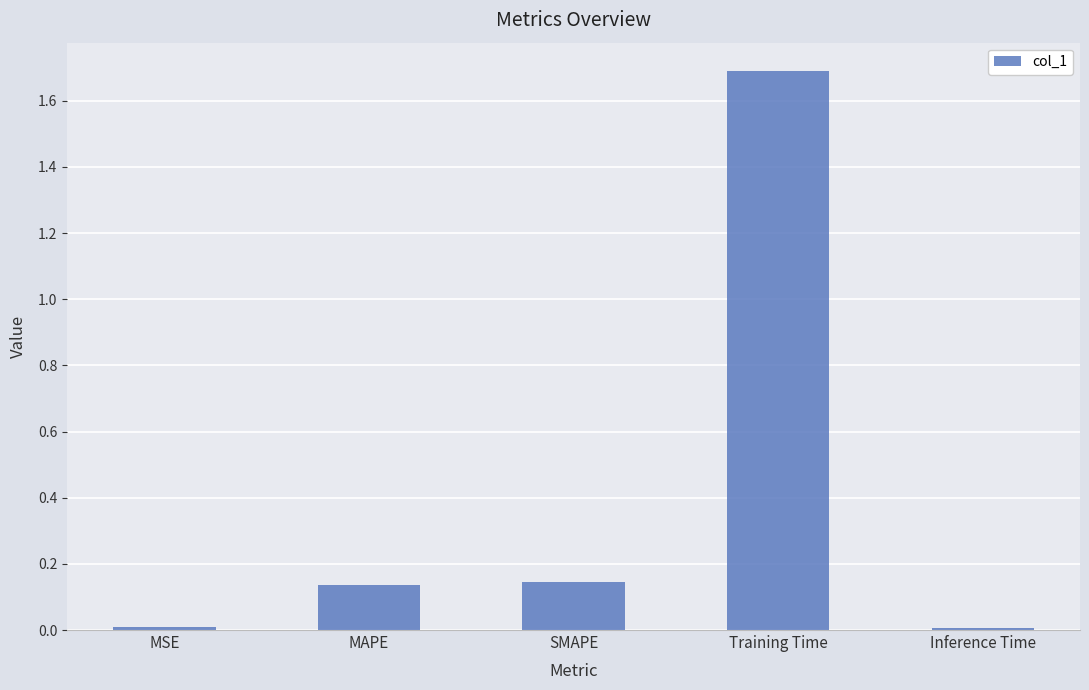

What is the difference between the maximum and minimum values?

1.7